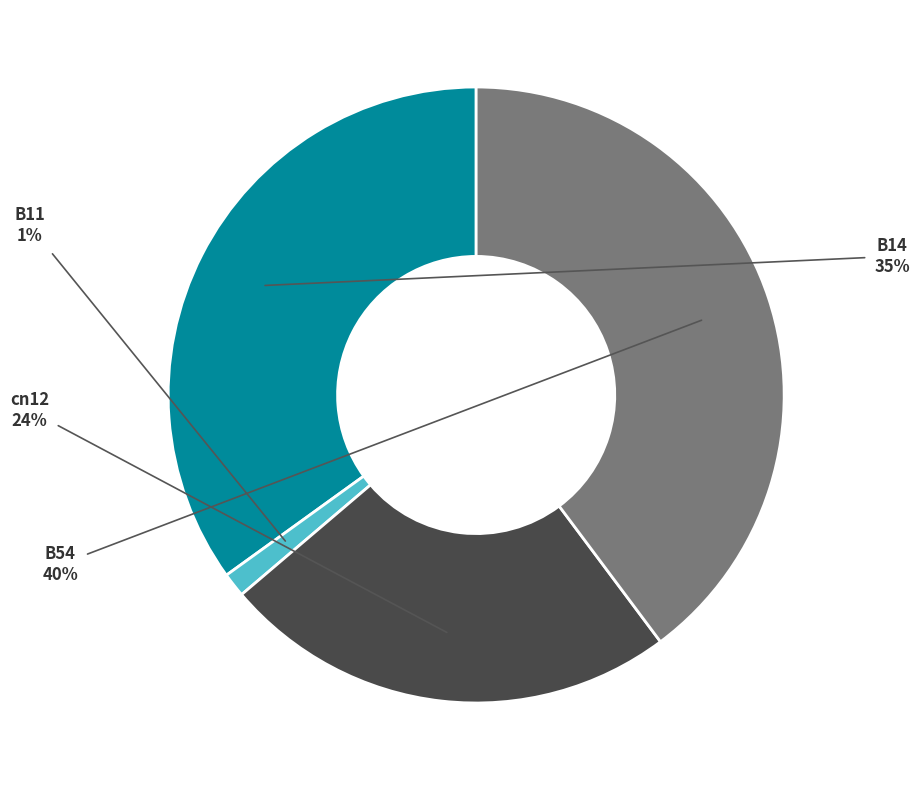

Is the sum of B14 and cn12 greater than half?

Yes